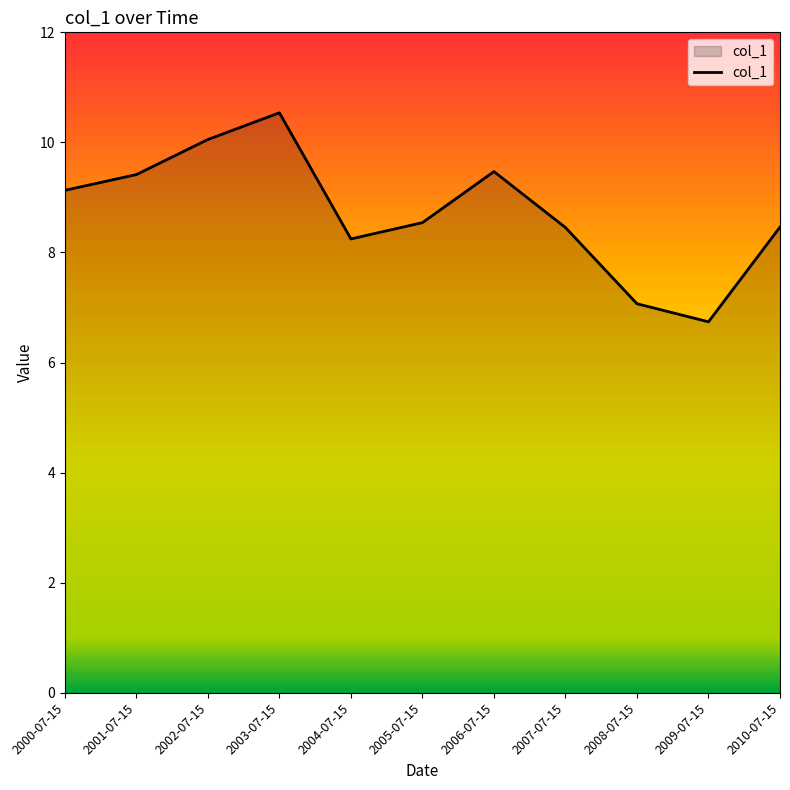

What is the sum of all values?

96.1